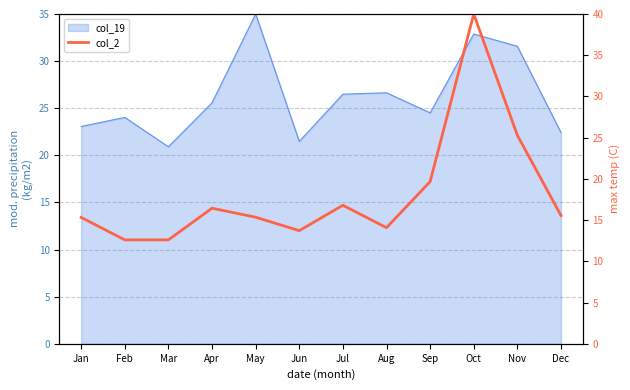

Does the chart display data point markers on the line(s)?

No